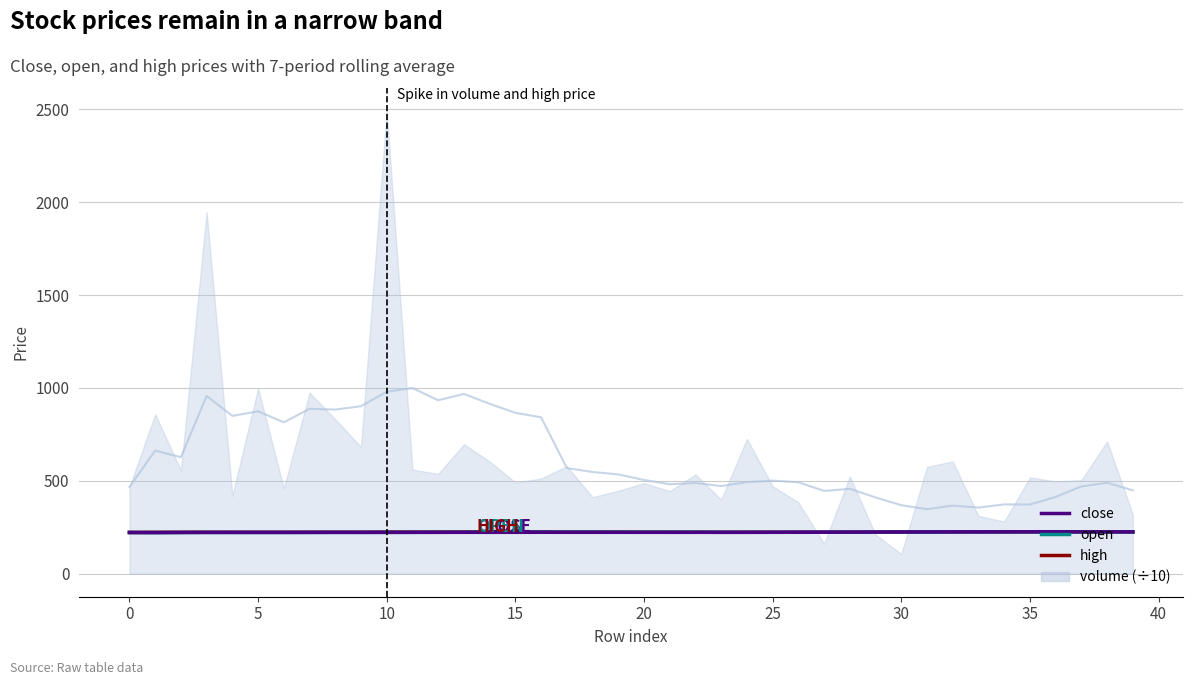

How many data points in open are above 222?

29